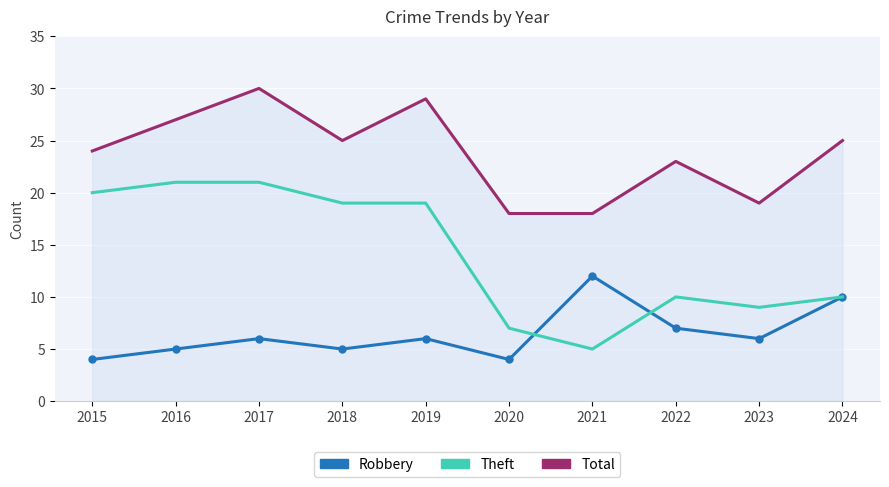

Reading left to right, list all the values displayed in this chart.

Robbery: 4	5	6	5	6	4	12	7	6	10
Theft: 20	21	21	19	19	7	5	10	9	10
Total: 24	27	30	25	29	18	18	23	19	25